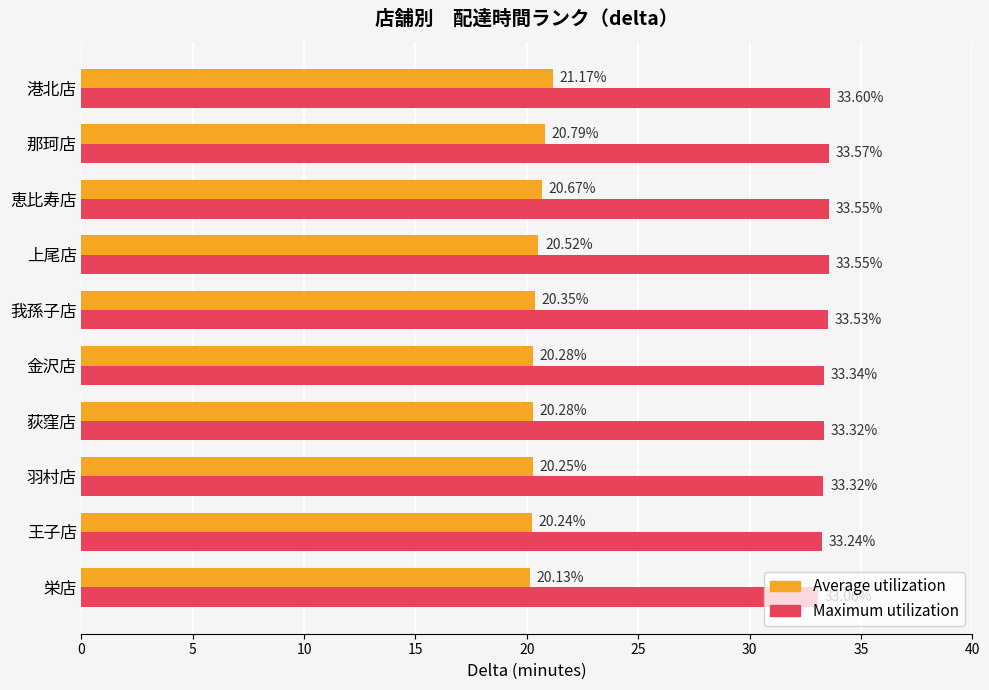

Where is Average utilization nearest to the value 20?

栄店